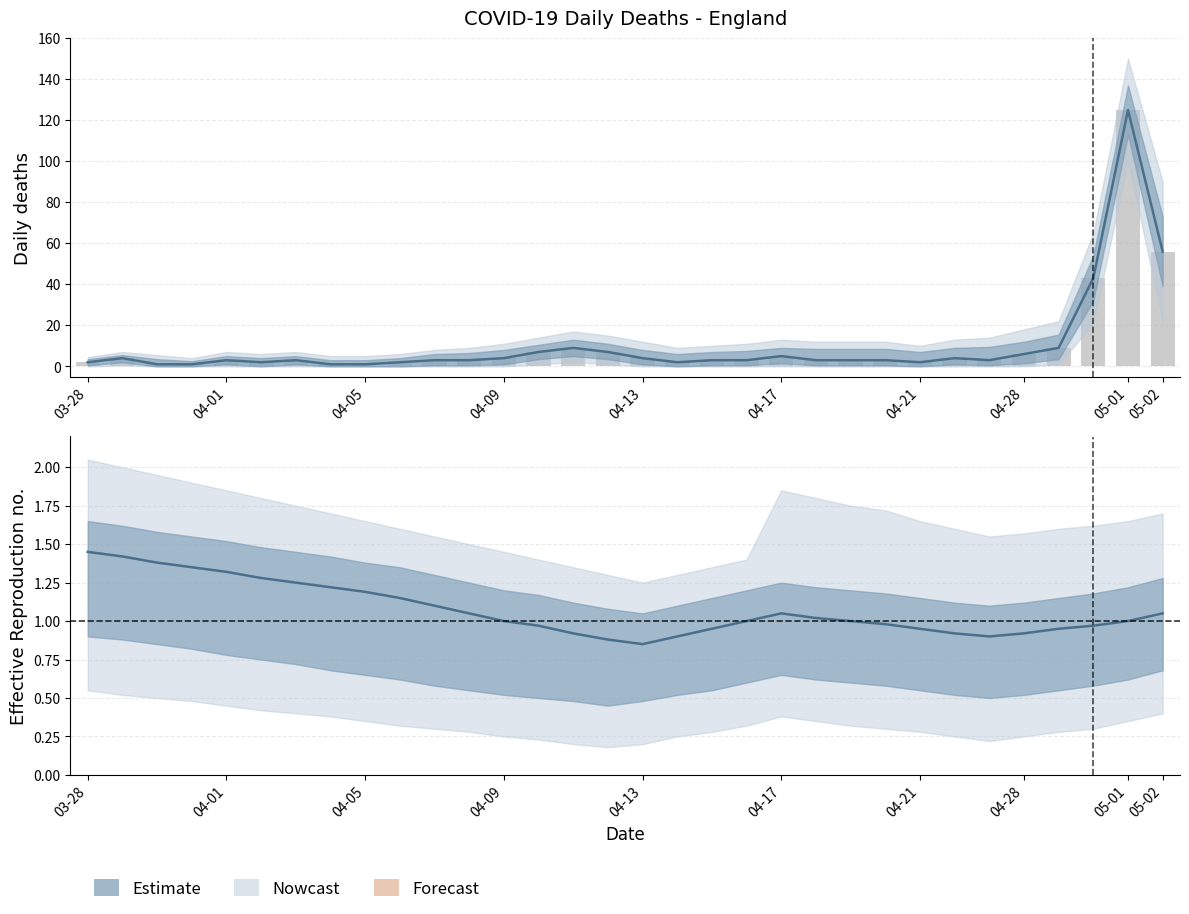

How many values in the Estimate series exceed 1?

15